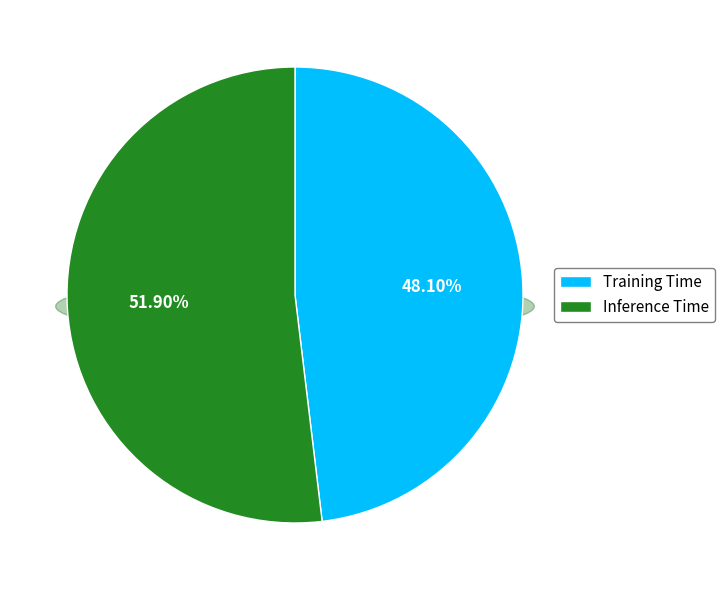

True or false: Training Time accounts for 43% of the total.

False